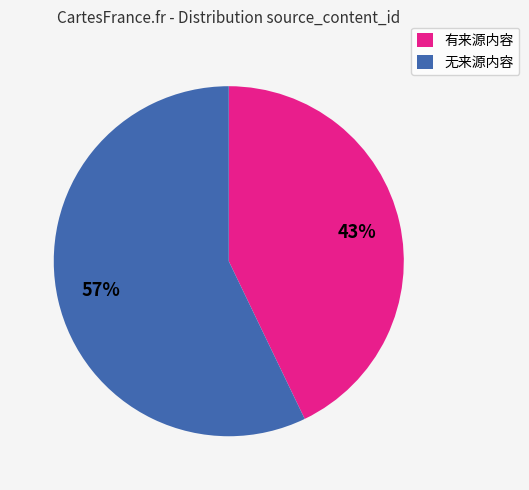

Is it true that 有来源内容 is 43% of the pie?

True